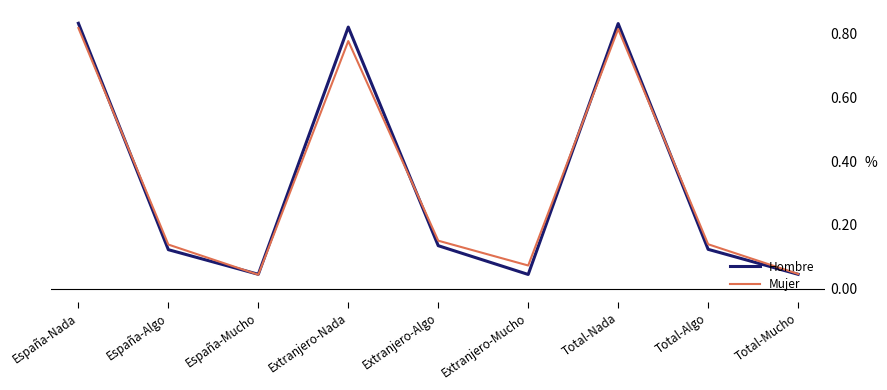

Is this an area chart (filled region under the line)?

No